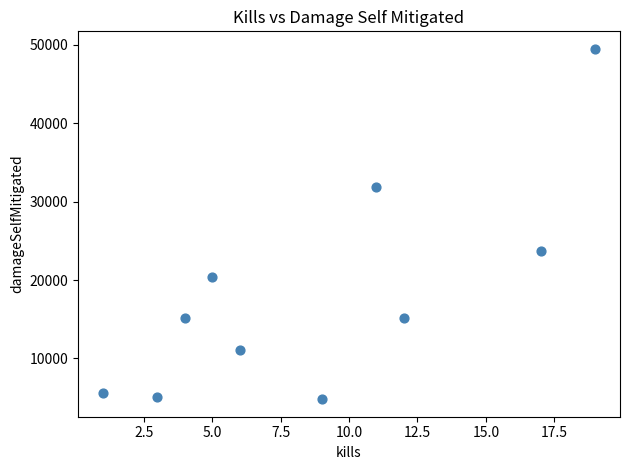

What Y value in the scatter plot is closest to 27137?

23635